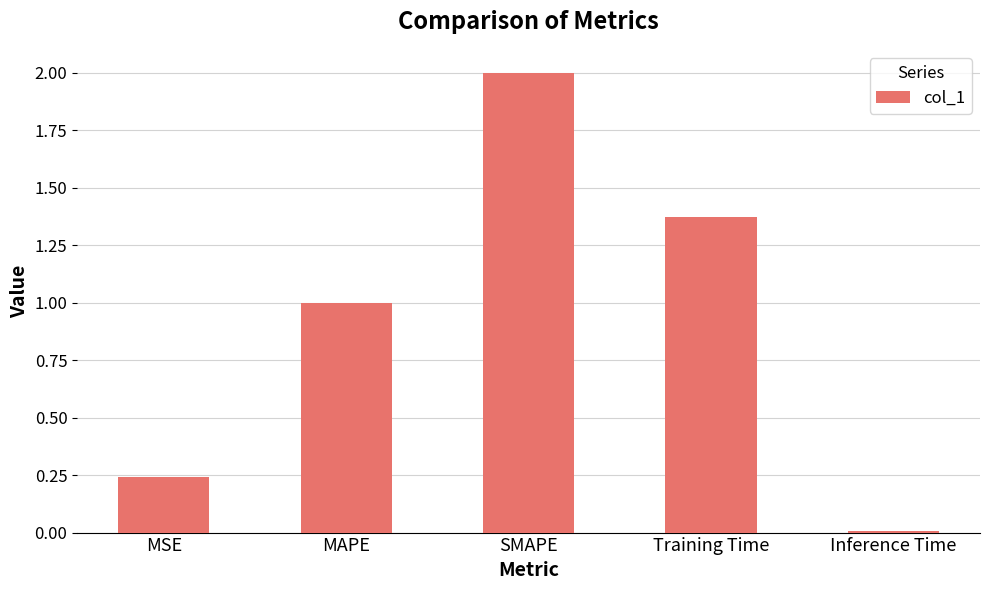

Are the bars grouped side by side (vs. stacked)?

No